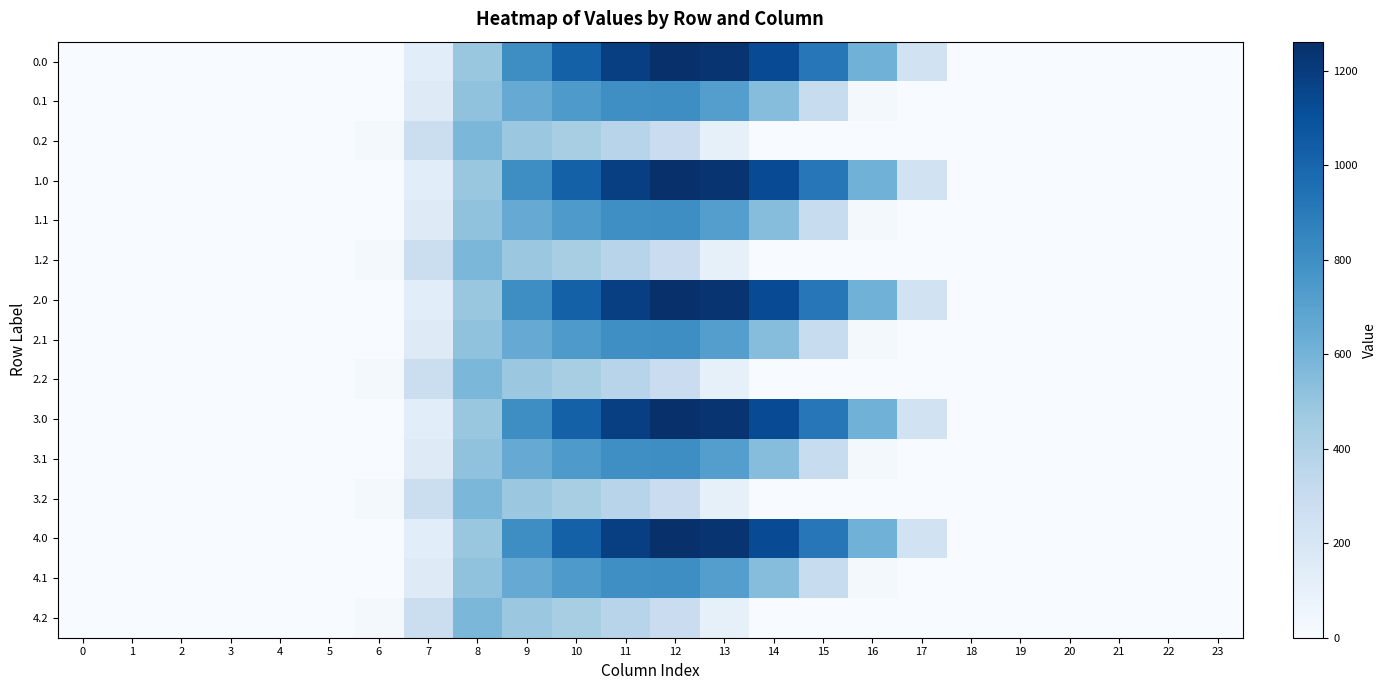

Reading left to right, list all the values displayed in this chart.

0.0: 0=0.0	1=0.0	2=0.0	3=0.0	4=0.0	5=0.0	6=0.0	7=134.3	8=489.3	9=804.0	10=1023.2	11=1185.2	12=1261.6	13=1237.4	14=1128.6	15=911.8	16=613.0	17=243.5	18=0.0	19=0.0	20=0.0	21=0.0	22=0.0	23=0.0
0.1: 0=0.0	1=0.0	2=0.0	3=0.0	4=0.0	5=0.0	6=0.0	7=153.2	8=514.8	9=646.9	10=742.1	11=800.2	12=806.9	13=715.3	14=544.1	15=301.4	16=26.8	17=0.0	18=0.0	19=0.0	20=0.0	21=0.0	22=0.0	23=0.0
0.2: 0=0.0	1=0.0	2=0.0	3=0.0	4=0.0	5=0.0	6=29.3	7=276.9	8=576.6	9=480.7	10=430.5	11=374.4	12=289.5	13=107.8	14=0.0	15=0.0	16=0.0	17=0.0	18=0.0	19=0.0	20=0.0	21=0.0	22=0.0	23=0.0
1.0: 0=0.0	1=0.0	2=0.0	3=0.0	4=0.0	5=0.0	6=0.0	7=134.3	8=489.3	9=804.0	10=1023.2	11=1185.2	12=1261.6	13=1237.4	14=1128.6	15=911.8	16=613.0	17=243.5	18=0.0	19=0.0	20=0.0	21=0.0	22=0.0	23=0.0
1.1: 0=0.0	1=0.0	2=0.0	3=0.0	4=0.0	5=0.0	6=0.0	7=153.2	8=514.8	9=646.9	10=742.1	11=800.2	12=806.9	13=715.3	14=544.1	15=301.4	16=26.8	17=0.0	18=0.0	19=0.0	20=0.0	21=0.0	22=0.0	23=0.0
1.2: 0=0.0	1=0.0	2=0.0	3=0.0	4=0.0	5=0.0	6=29.3	7=276.9	8=576.6	9=480.7	10=430.5	11=374.4	12=289.5	13=107.8	14=0.0	15=0.0	16=0.0	17=0.0	18=0.0	19=0.0	20=0.0	21=0.0	22=0.0	23=0.0
2.0: 0=0.0	1=0.0	2=0.0	3=0.0	4=0.0	5=0.0	6=0.0	7=134.3	8=489.3	9=804.0	10=1023.2	11=1185.2	12=1261.6	13=1237.4	14=1128.6	15=911.8	16=613.0	17=243.5	18=0.0	19=0.0	20=0.0	21=0.0	22=0.0	23=0.0
2.1: 0=0.0	1=0.0	2=0.0	3=0.0	4=0.0	5=0.0	6=0.0	7=153.2	8=514.8	9=646.9	10=742.1	11=800.2	12=806.9	13=715.3	14=544.1	15=301.4	16=26.8	17=0.0	18=0.0	19=0.0	20=0.0	21=0.0	22=0.0	23=0.0
2.2: 0=0.0	1=0.0	2=0.0	3=0.0	4=0.0	5=0.0	6=29.3	7=276.9	8=576.6	9=480.7	10=430.5	11=374.4	12=289.5	13=107.8	14=0.0	15=0.0	16=0.0	17=0.0	18=0.0	19=0.0	20=0.0	21=0.0	22=0.0	23=0.0
3.0: 0=0.0	1=0.0	2=0.0	3=0.0	4=0.0	5=0.0	6=0.0	7=134.3	8=489.3	9=804.0	10=1023.2	11=1185.2	12=1261.6	13=1237.4	14=1128.6	15=911.8	16=613.0	17=243.5	18=0.0	19=0.0	20=0.0	21=0.0	22=0.0	23=0.0
3.1: 0=0.0	1=0.0	2=0.0	3=0.0	4=0.0	5=0.0	6=0.0	7=153.2	8=514.8	9=646.9	10=742.1	11=800.2	12=806.9	13=715.3	14=544.1	15=301.4	16=26.8	17=0.0	18=0.0	19=0.0	20=0.0	21=0.0	22=0.0	23=0.0
3.2: 0=0.0	1=0.0	2=0.0	3=0.0	4=0.0	5=0.0	6=29.3	7=276.9	8=576.6	9=480.7	10=430.5	11=374.4	12=289.5	13=107.8	14=0.0	15=0.0	16=0.0	17=0.0	18=0.0	19=0.0	20=0.0	21=0.0	22=0.0	23=0.0
4.0: 0=0.0	1=0.0	2=0.0	3=0.0	4=0.0	5=0.0	6=0.0	7=134.3	8=489.3	9=804.0	10=1023.2	11=1185.2	12=1261.6	13=1237.4	14=1128.6	15=911.8	16=613.0	17=243.5	18=0.0	19=0.0	20=0.0	21=0.0	22=0.0	23=0.0
4.1: 0=0.0	1=0.0	2=0.0	3=0.0	4=0.0	5=0.0	6=0.0	7=153.2	8=514.8	9=646.9	10=742.1	11=800.2	12=806.9	13=715.3	14=544.1	15=301.4	16=26.8	17=0.0	18=0.0	19=0.0	20=0.0	21=0.0	22=0.0	23=0.0
4.2: 0=0.0	1=0.0	2=0.0	3=0.0	4=0.0	5=0.0	6=29.3	7=276.9	8=576.6	9=480.7	10=430.5	11=374.4	12=289.5	13=107.8	14=0.0	15=0.0	16=0.0	17=0.0	18=0.0	19=0.0	20=0.0	21=0.0	22=0.0	23=0.0